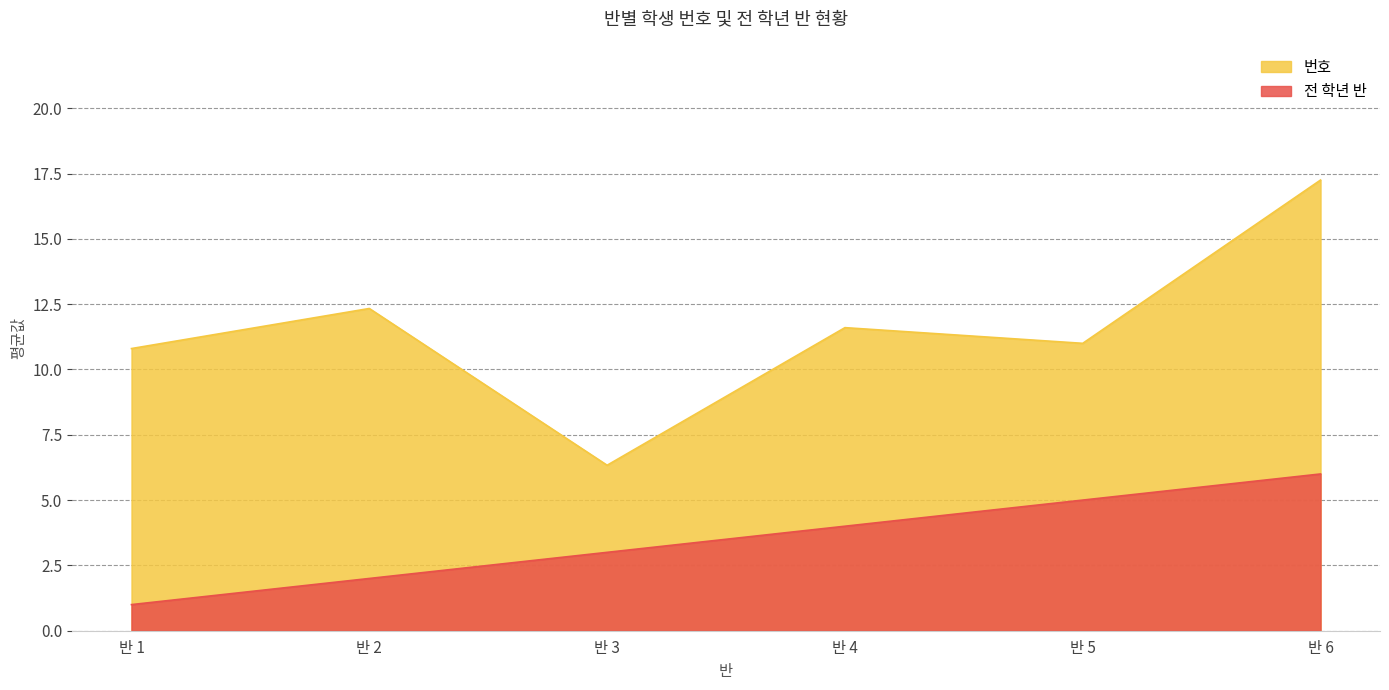

Count the 전 학년 반 values in the range 2 to 5.

4